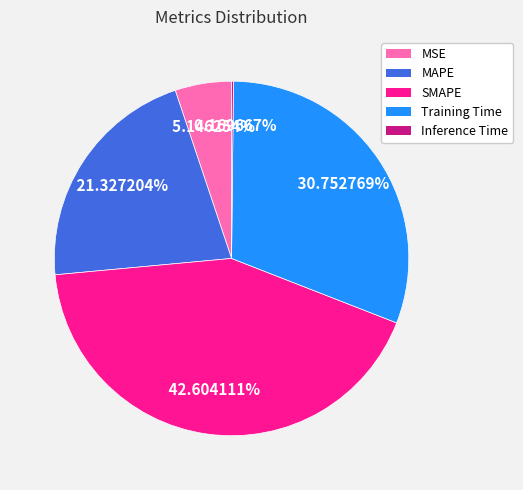

Which has a higher value, MSE or MAPE?

MAPE